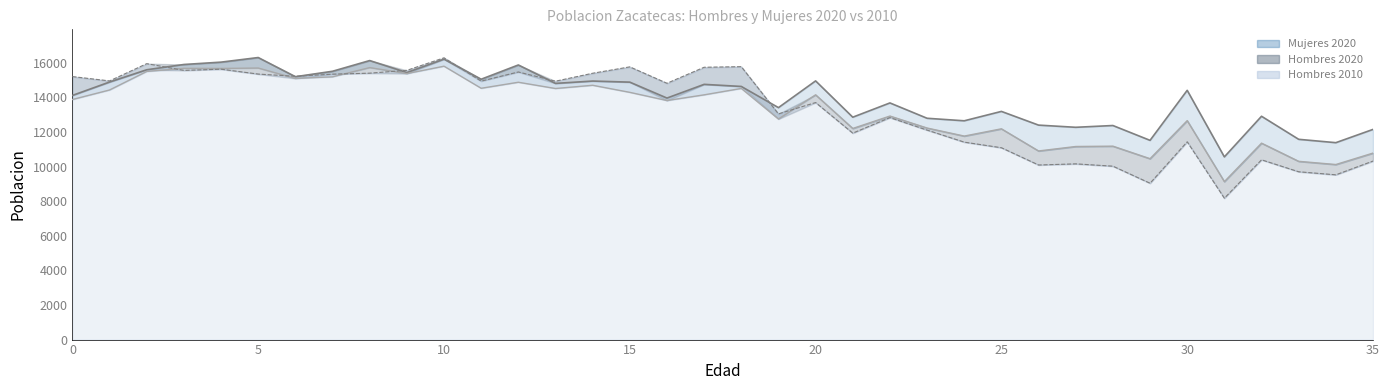

At which category does Mujeres 2020 reach its first local valley?

6